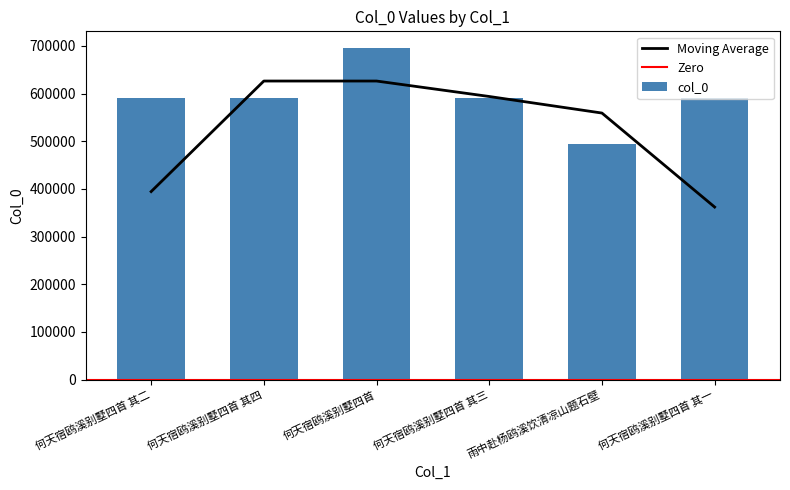

What is the difference between the maximum and minimum values?

201512